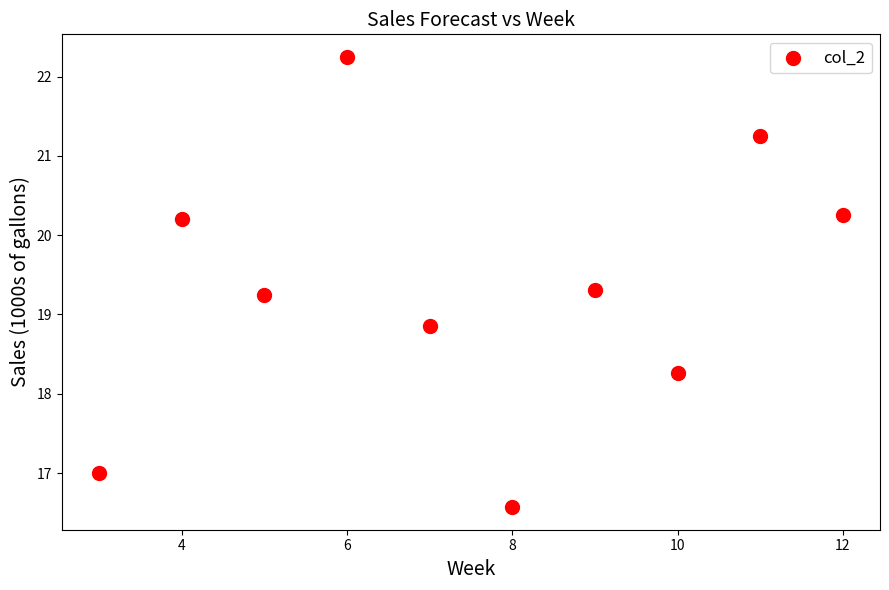

What Y value in the scatter plot is closest to 19?

18.8